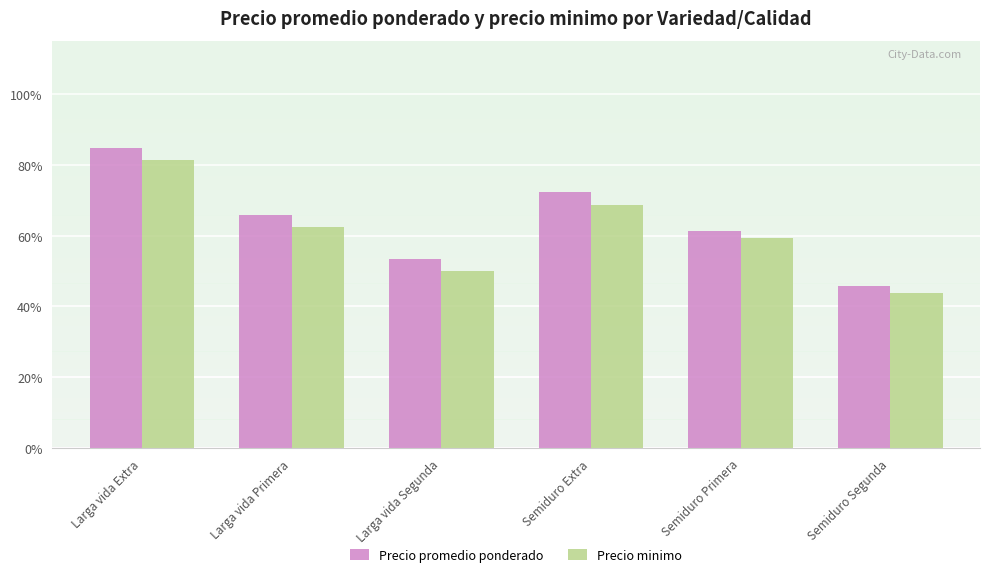

What is the difference between the Precio minimo values at Semiduro Extra and Semiduro Primera?

1500